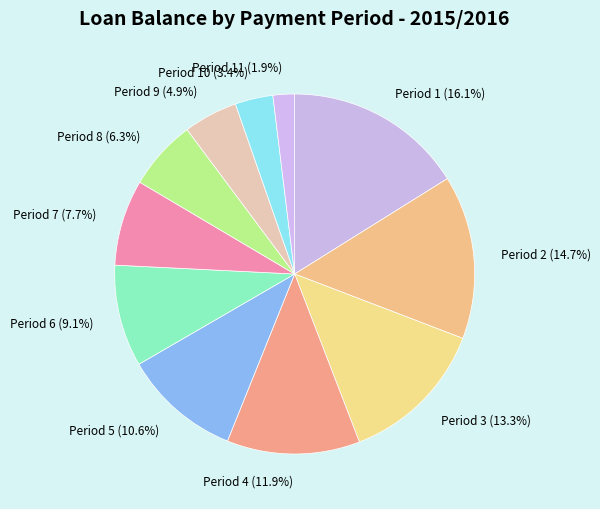

What is the largest slice in the pie chart?

Period 1